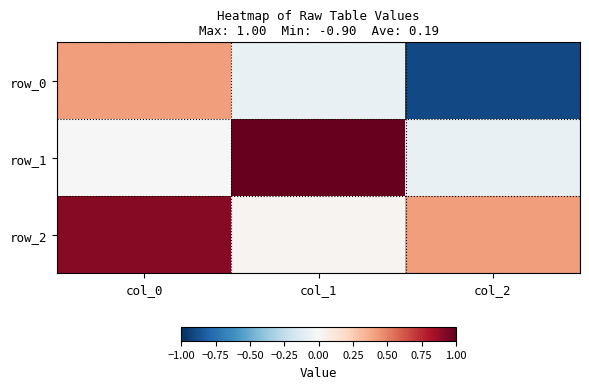

Rank the series by their maximum value, from lowest to highest.

row_0, row_2, row_1